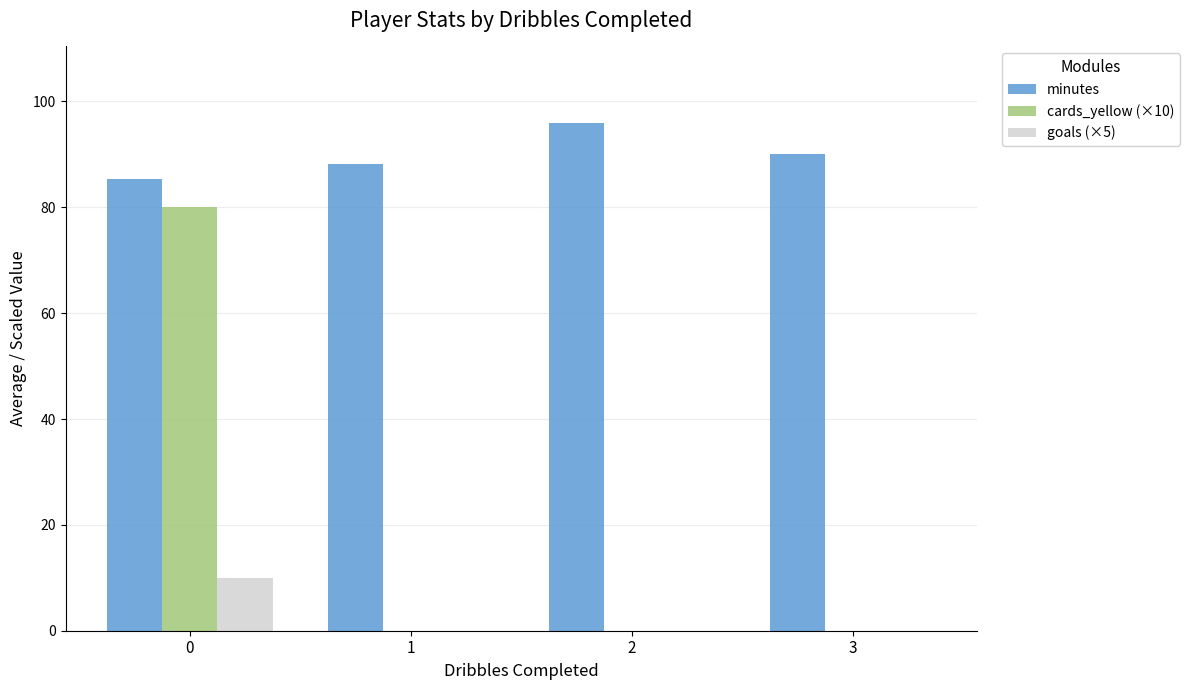

What is the highest value of the cards_yellow (×10) series?

80.0